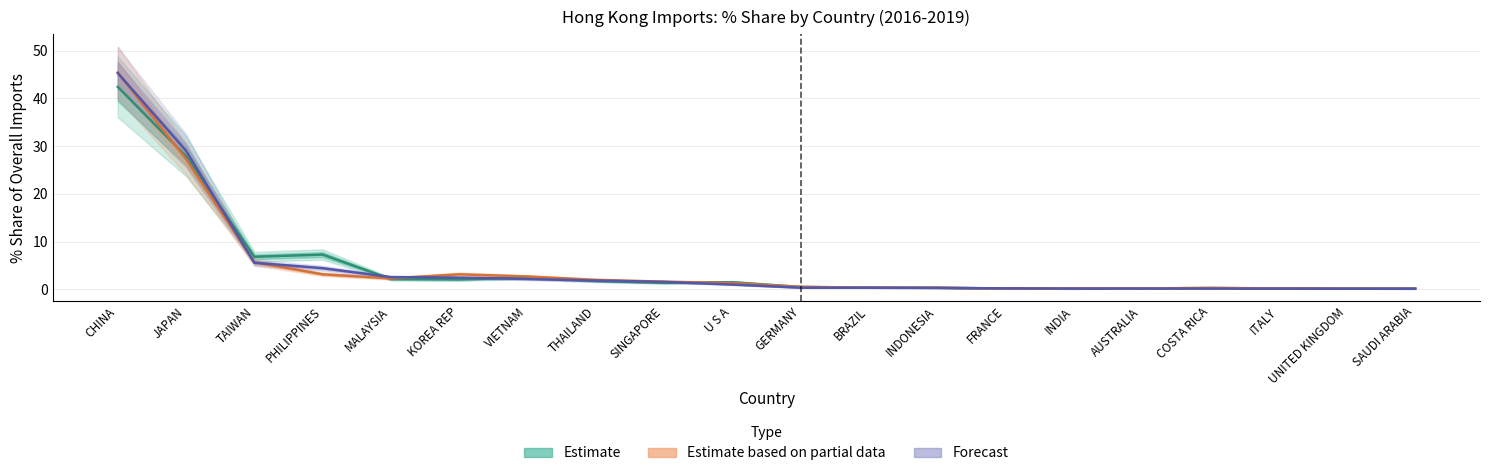

What is the difference between the maximum and minimum values in the % Share 2016 series?

42.3